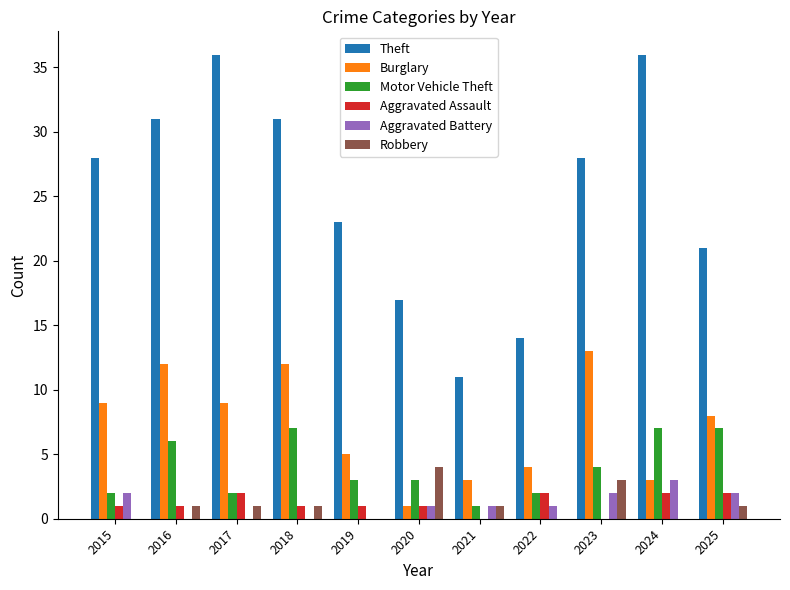

Reading left to right, what are all the values shown in this chart?

Theft: 28	31	36	31	23	17	11	14	28	36	21
Burglary: 9	12	9	12	5	1	3	4	13	3	8
Motor Vehicle Theft: 2	6	2	7	3	3	1	2	4	7	7
Aggravated Assault: 1	1	2	1	1	1	0	2	0	2	2
Aggravated Battery: 2	0	0	0	0	1	1	1	2	3	2
Robbery: 0	1	1	1	0	4	1	0	3	0	1